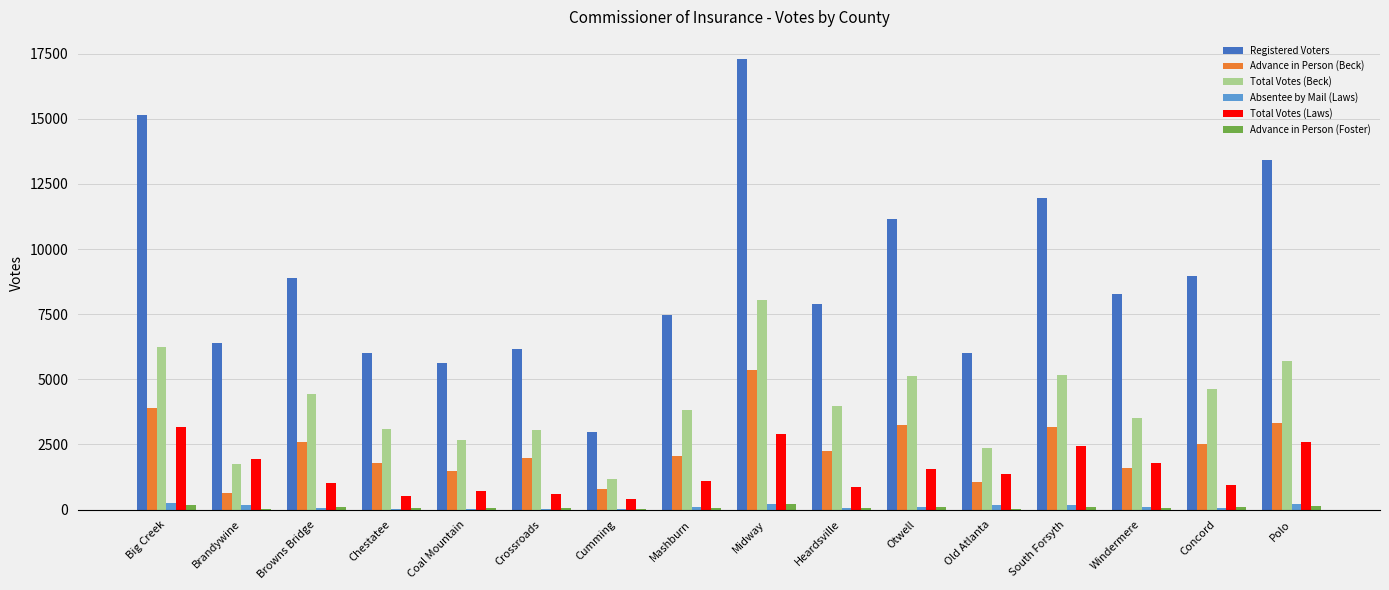

Count the number of categories in the chart.

16